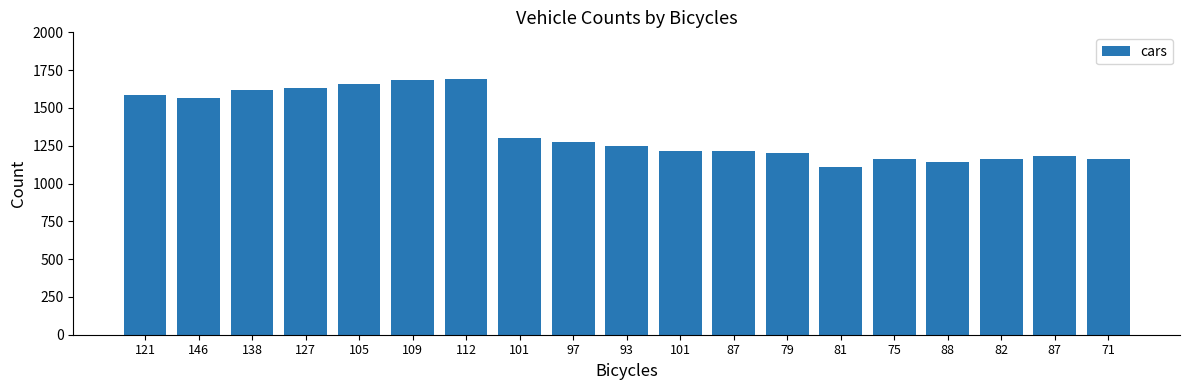

How many bars are there in total?

19